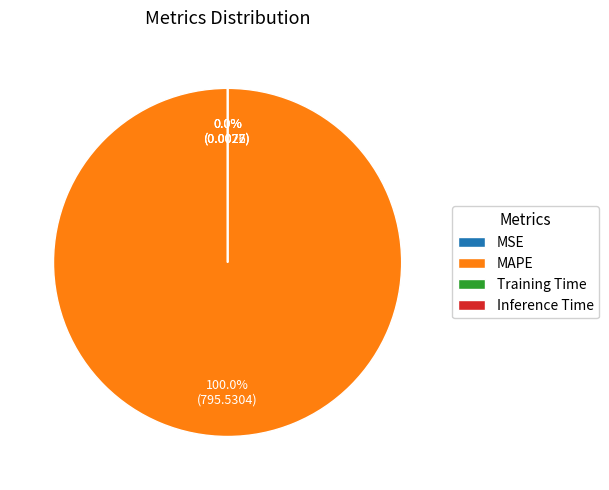

What is the largest slice in the pie chart?

MAPE